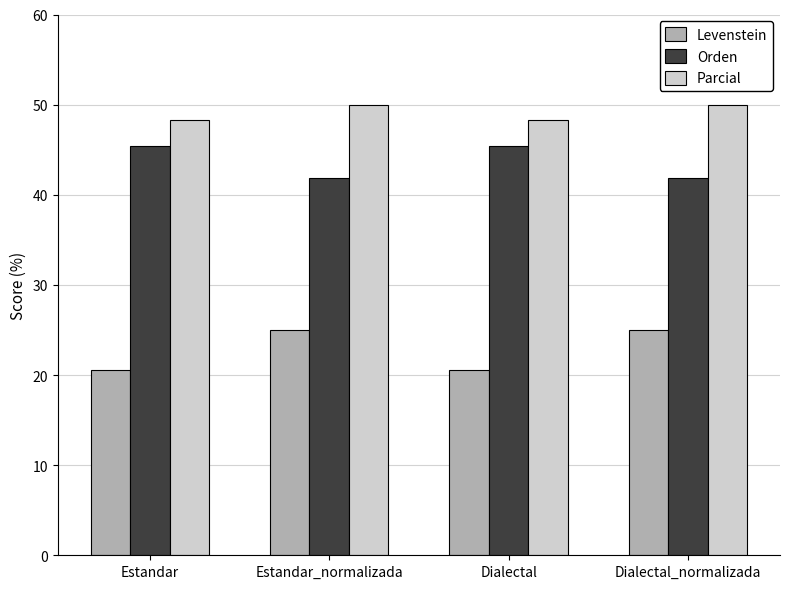

What is the difference between the second highest and minimum values in the Parcial series?

1.7